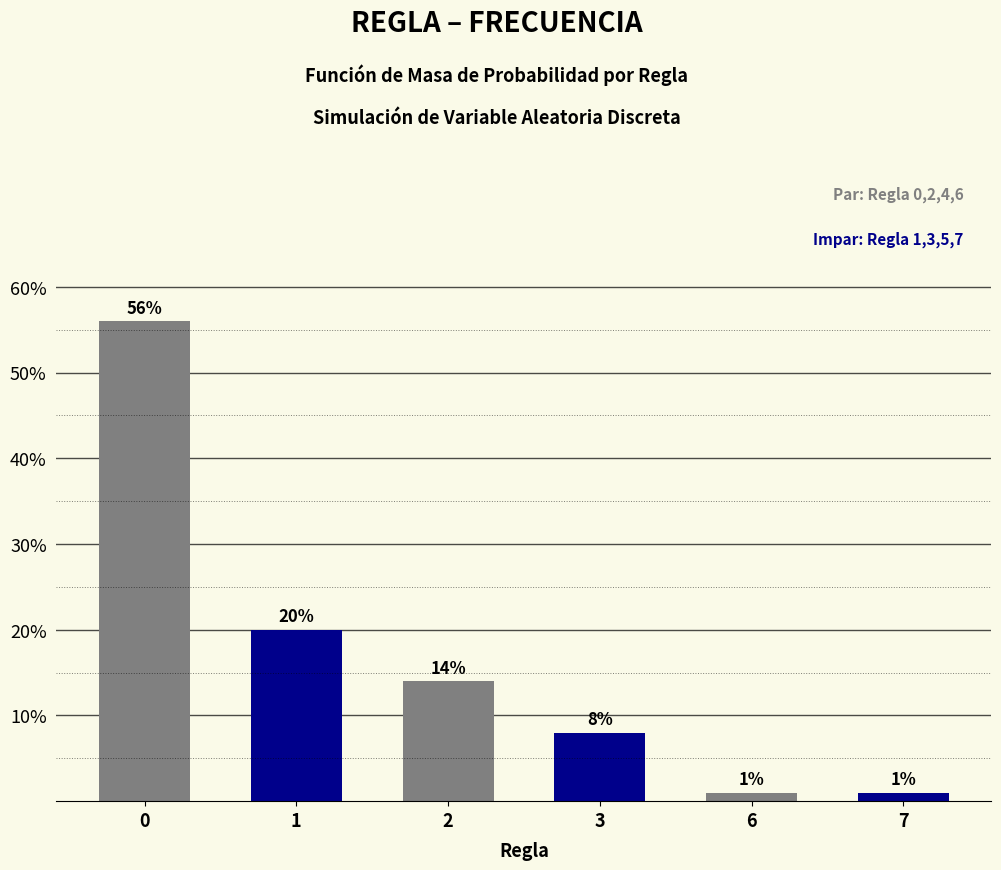

Are the bars grouped side by side (vs. stacked)?

Yes